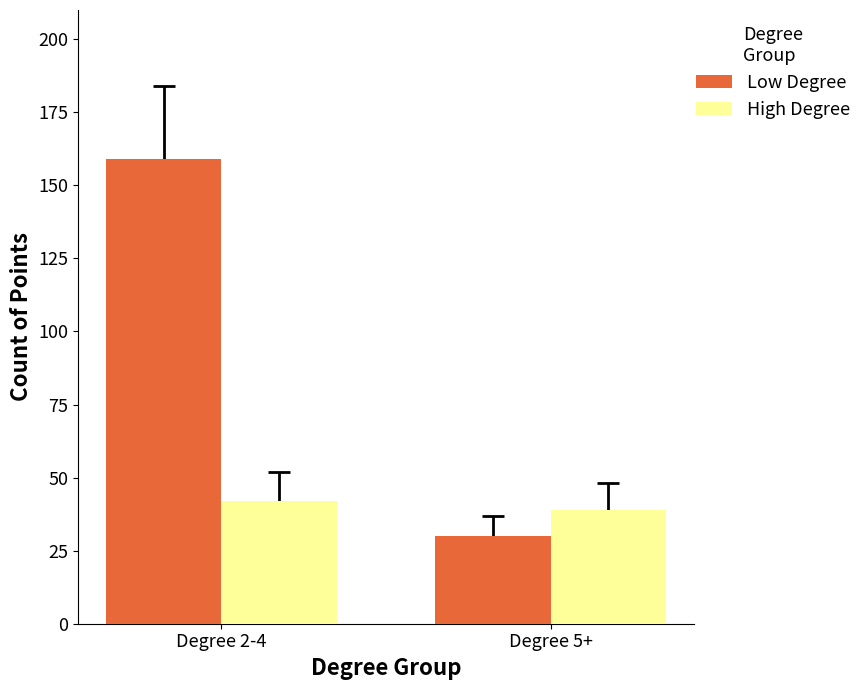

What is the difference between the High Degree values at Degree 5+ and Degree 2-4?

3